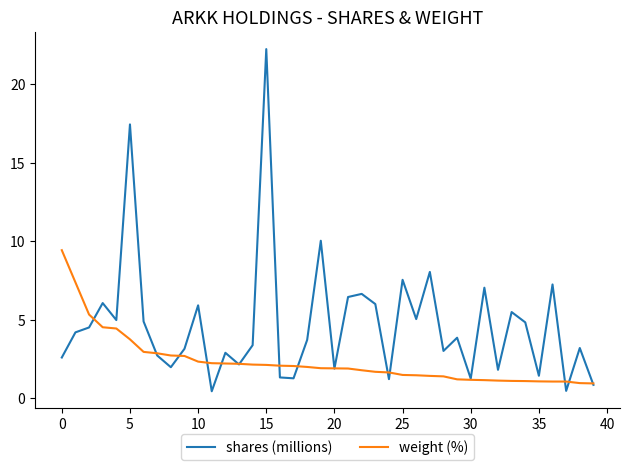

Which series has the largest total across all categories?

shares (millions)